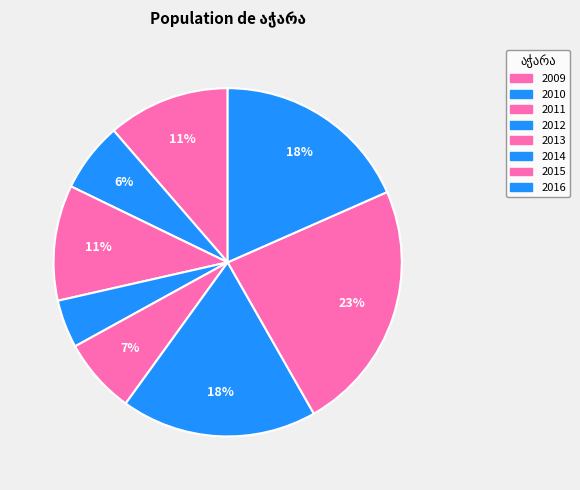

Rank the categories by value from highest to lowest.

2015, 2016, 2014, 2009, 2011, 2013, 2010, 2012